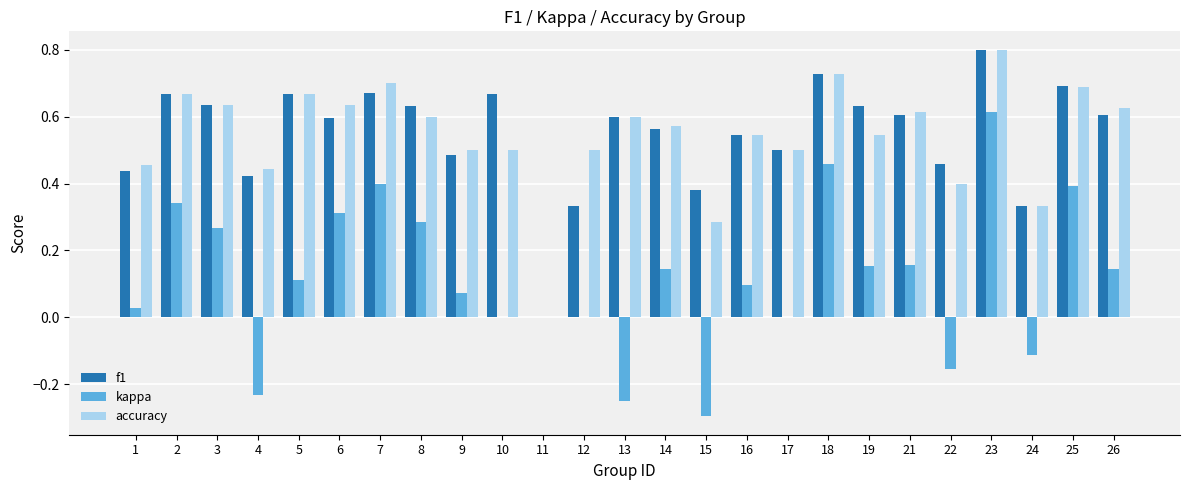

What is the total value across all series at 9?

1.1